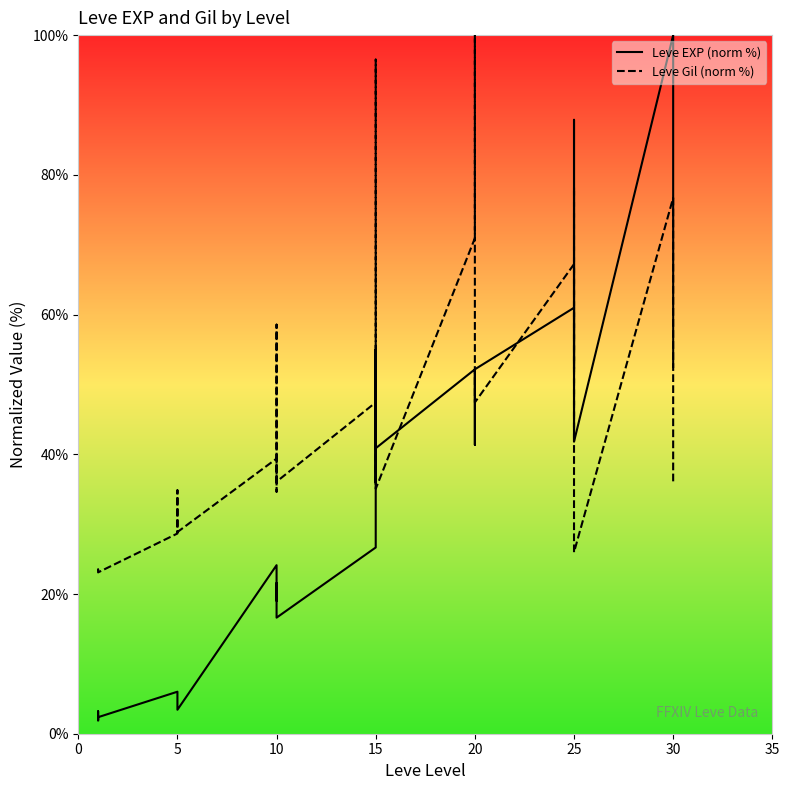

What is the difference between the highest and lowest values at 25?

6.2